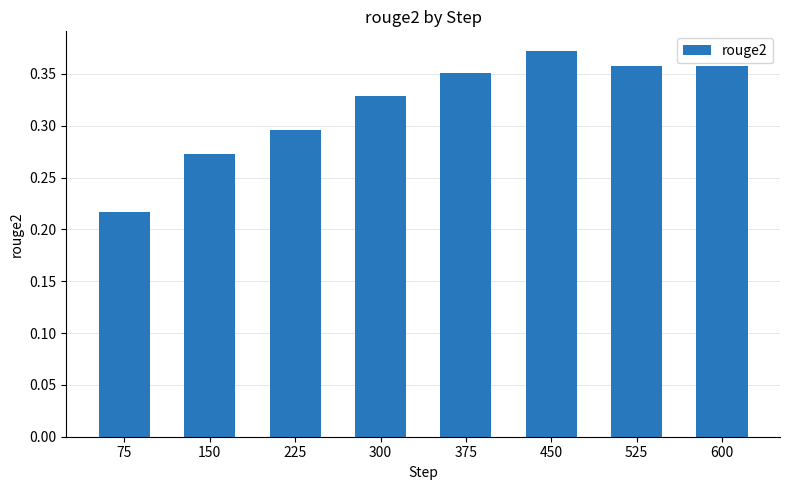

At which category does the chart reach its peak across all series?

450